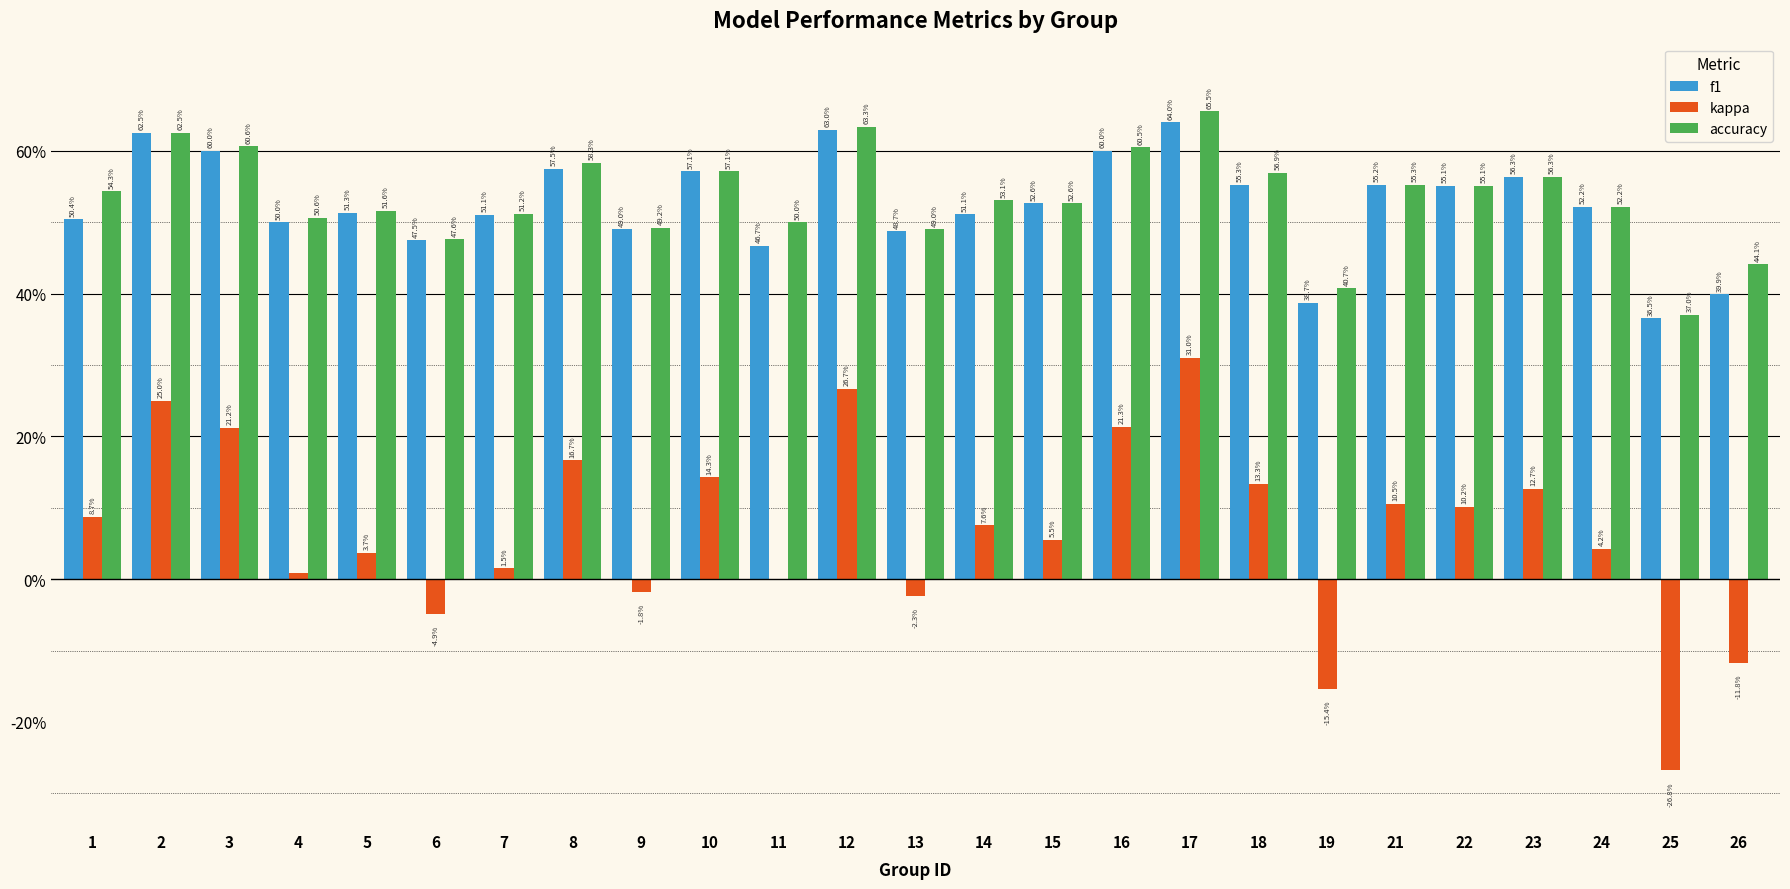

Is the value of kappa at 21 greater than the value of accuracy at 7?

No